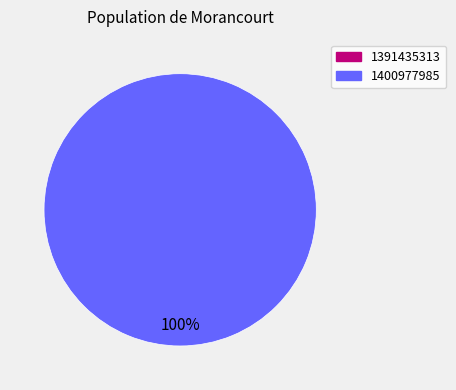

To the nearest percent, what percentage of the pie is 1400977985?

100%